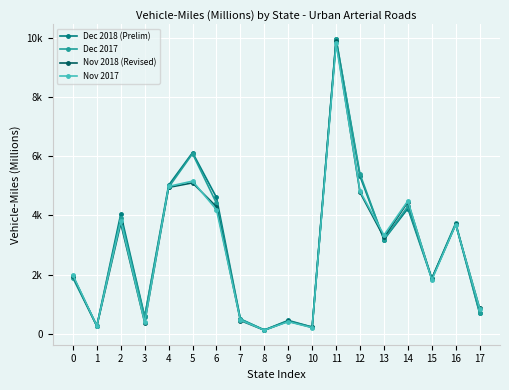

In Nov 2018 (Revised), how many points are higher than both neighbors (excluding endpoints)?

6